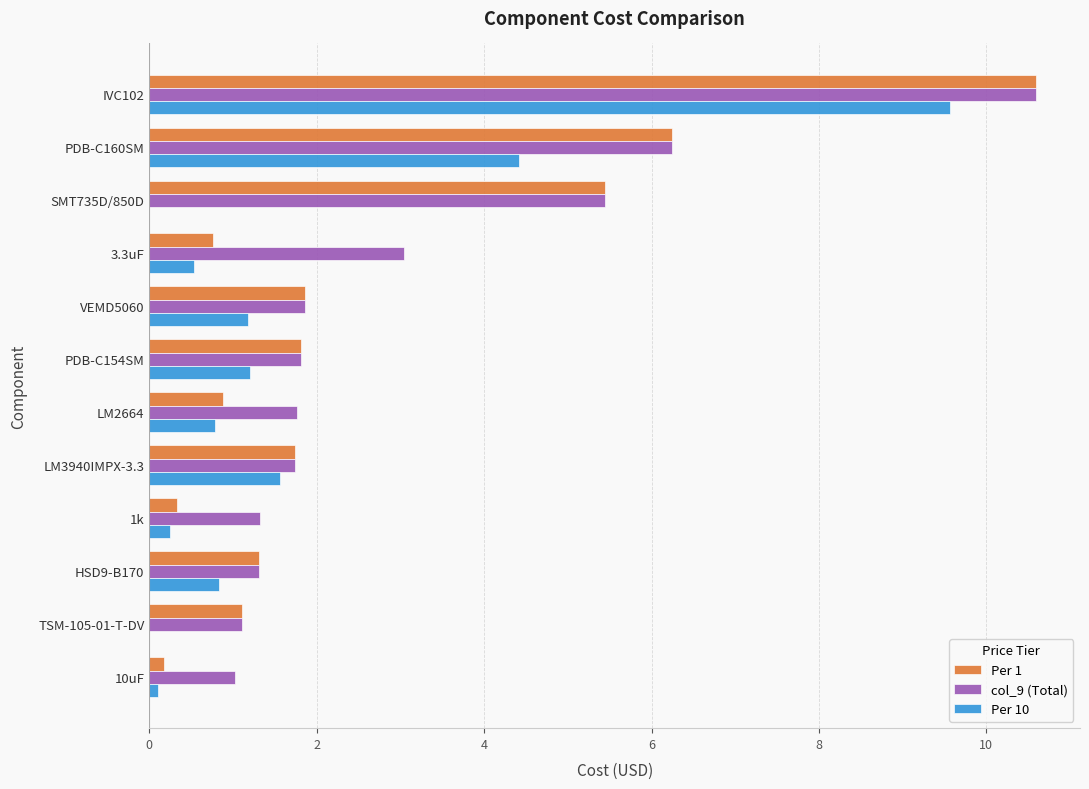

Where is Per 10 nearest to the value 4?

PDB-C160SM